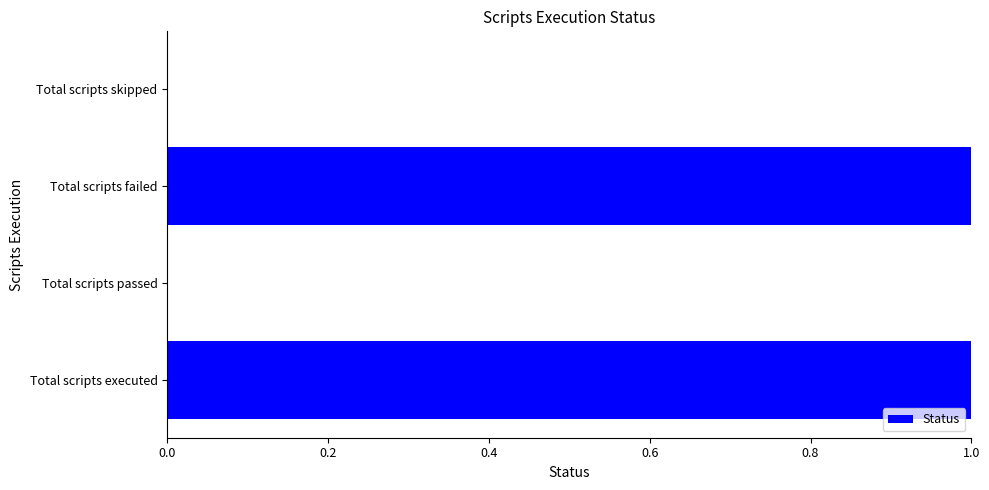

What is the ratio of the value at Total scripts failed to the value at Total scripts executed?

1.0